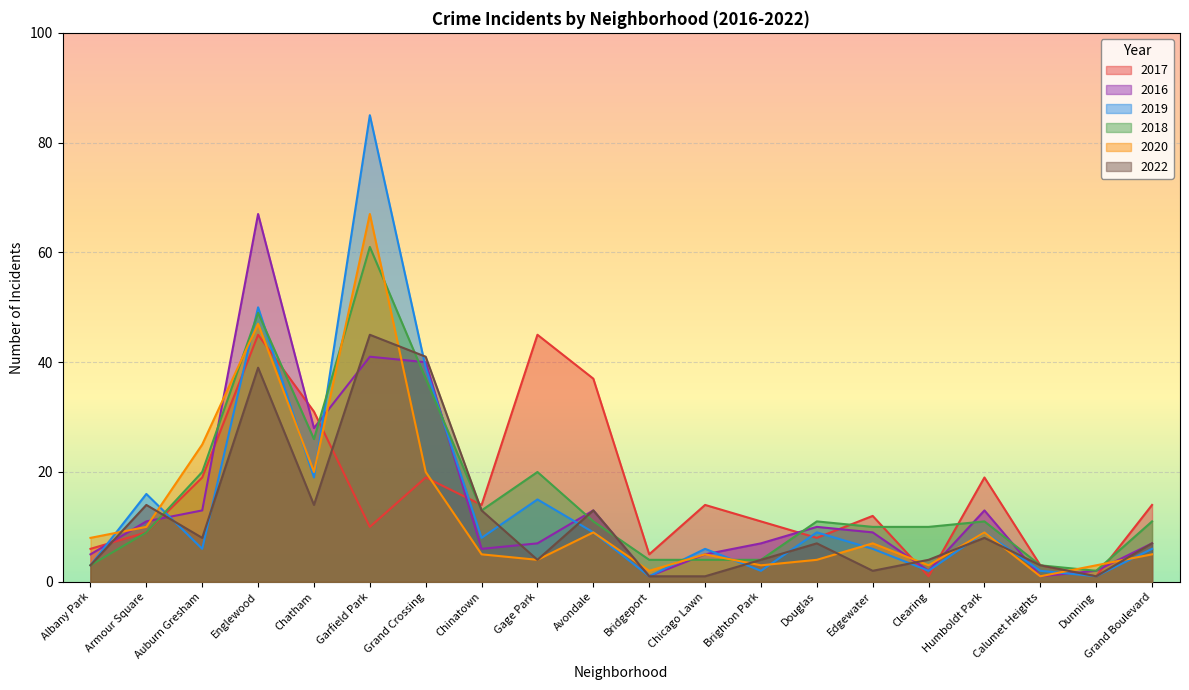

What is the label of the 1st point from the left?

Albany Park